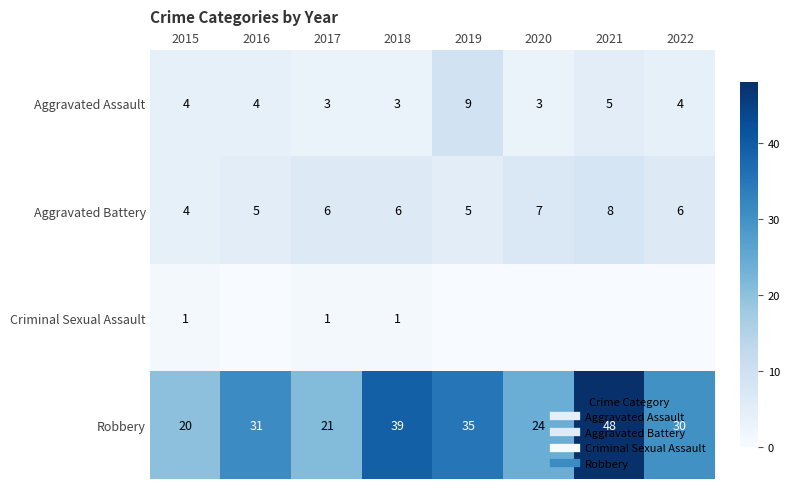

What is the minimum value for Aggravated Battery?

4